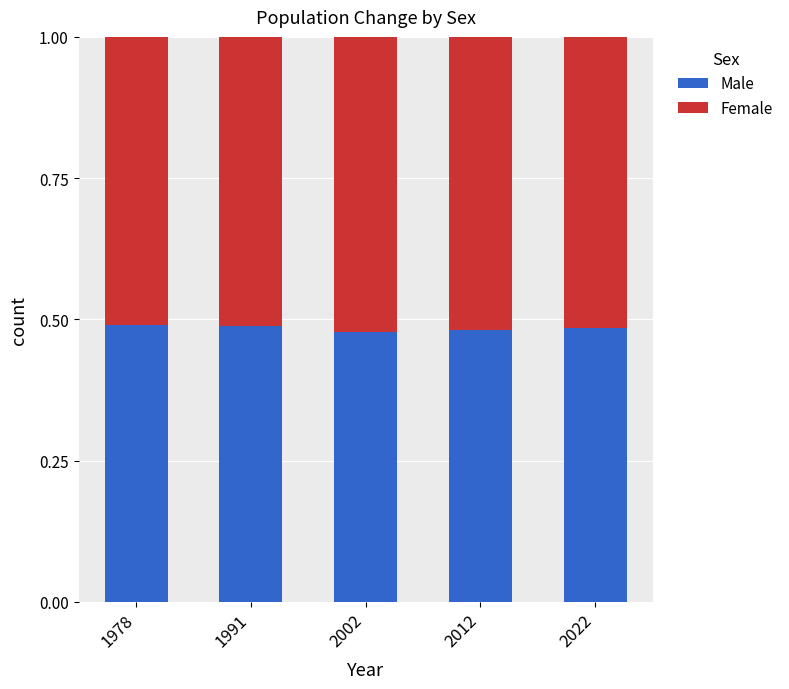

True or false: Male has a value of 0.2 at 1978.

False